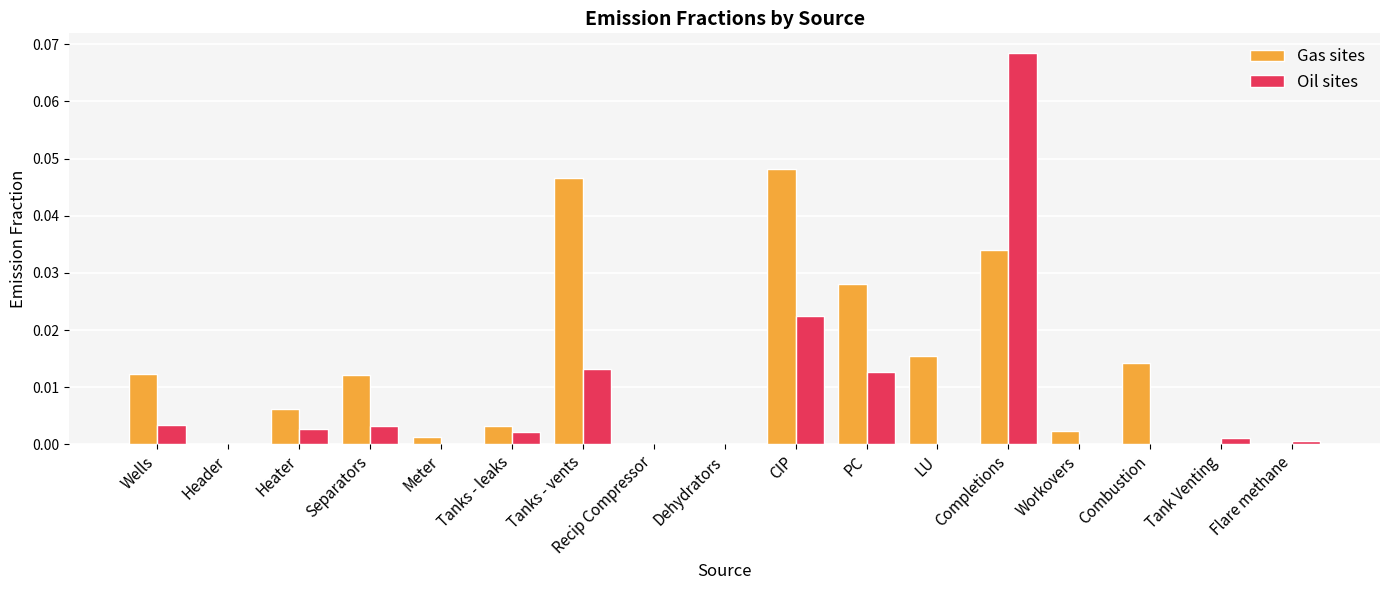

What are all the series names shown in the legend?

Gas sites, Oil sites